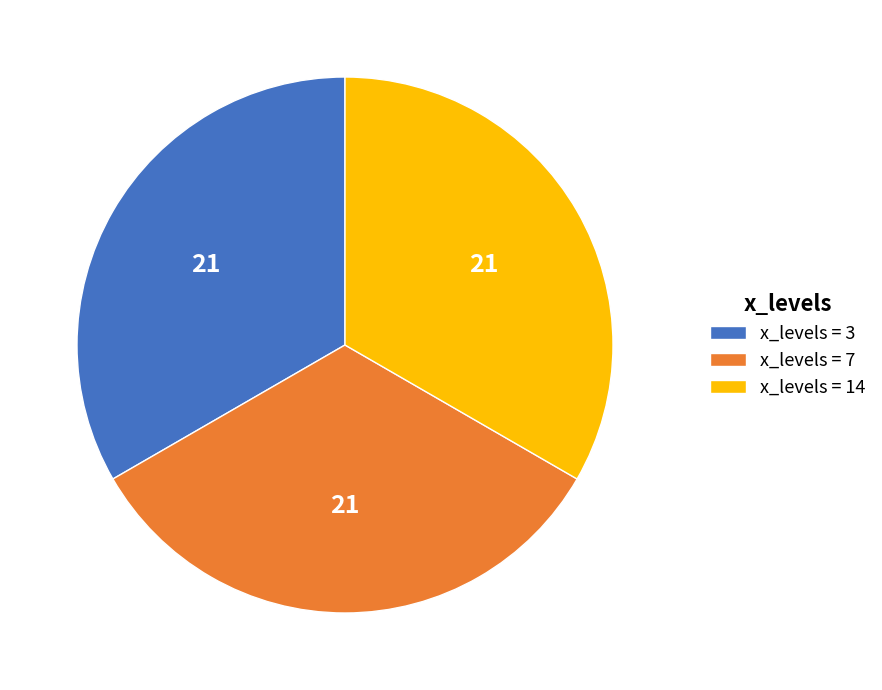

How many slices are in this pie chart?

3